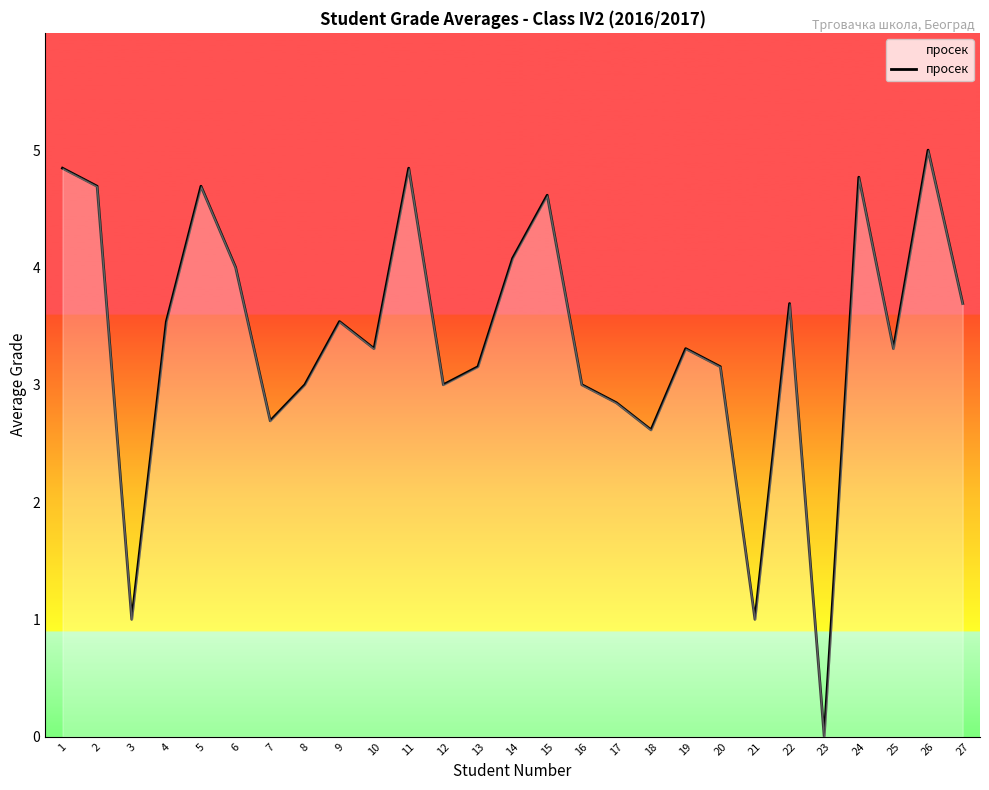

What is the greatest value displayed?

5.0